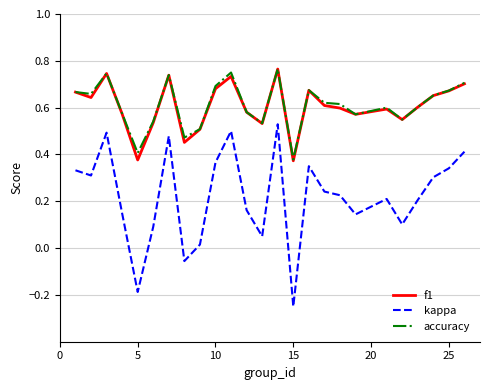

True or false: accuracy and kappa intersect in this chart.

False